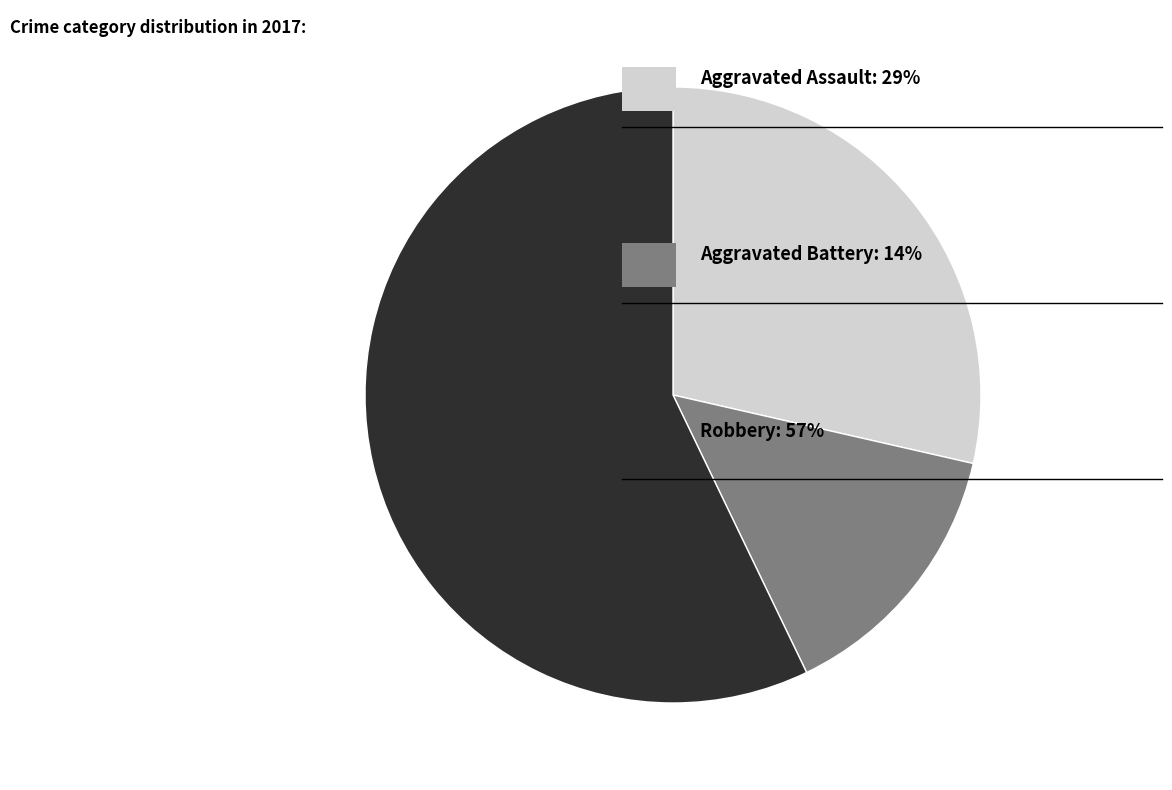

Is there any slice that represents more than half of the pie?

Yes